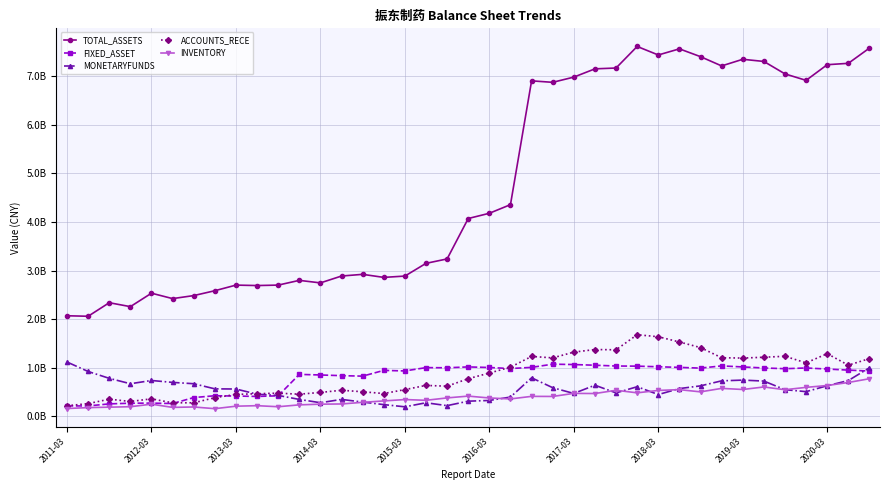

What is the sum of all TOTAL_ASSETS values?

185.9